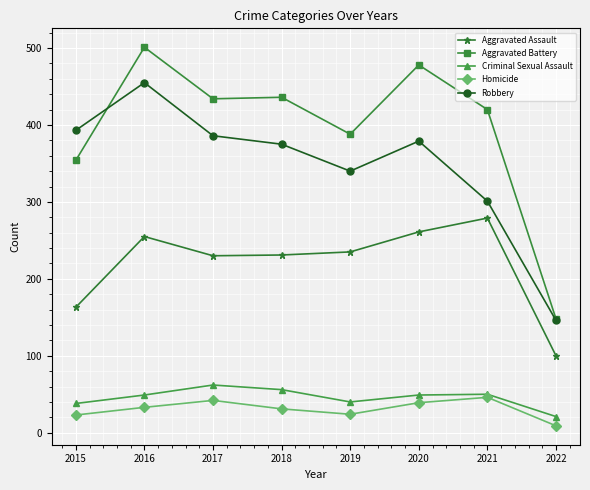

What is the spread (max minus min) of values at 2015?

370